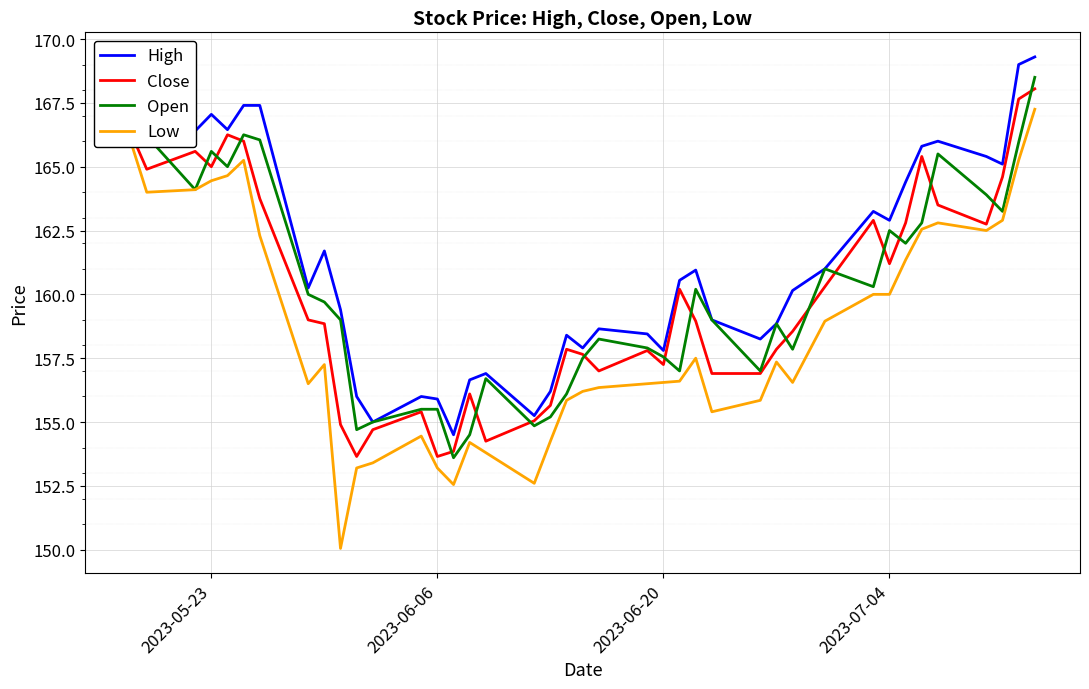

What is the maximum value for Close?

168.1